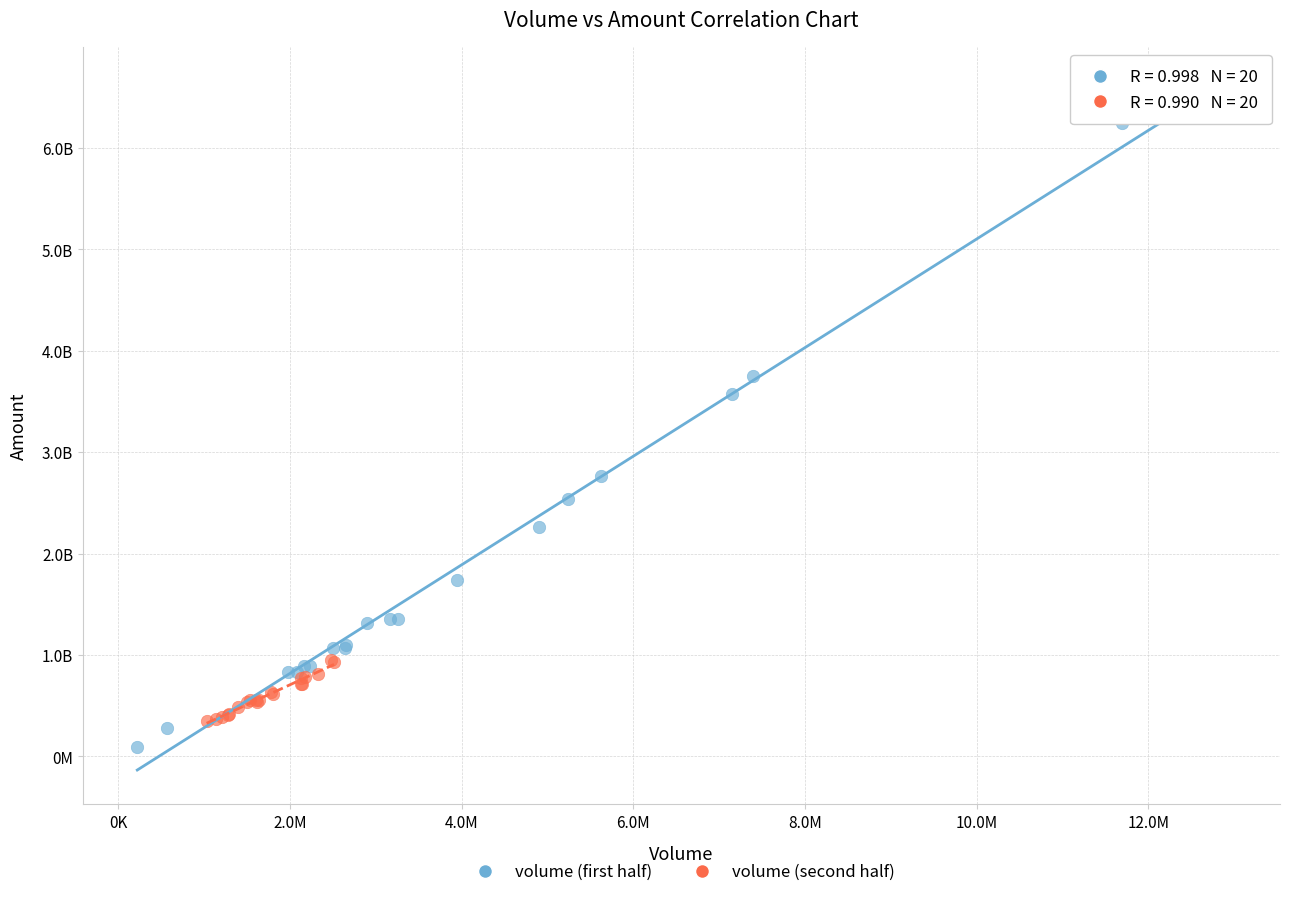

Which series reaches the minimum Y coordinate?

volume (first half)